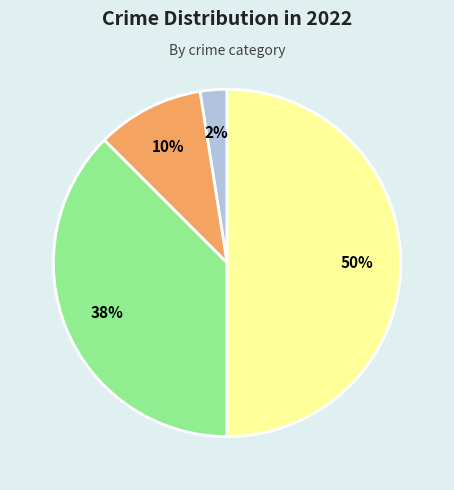

To the nearest percent, what is the average slice percentage?

25%